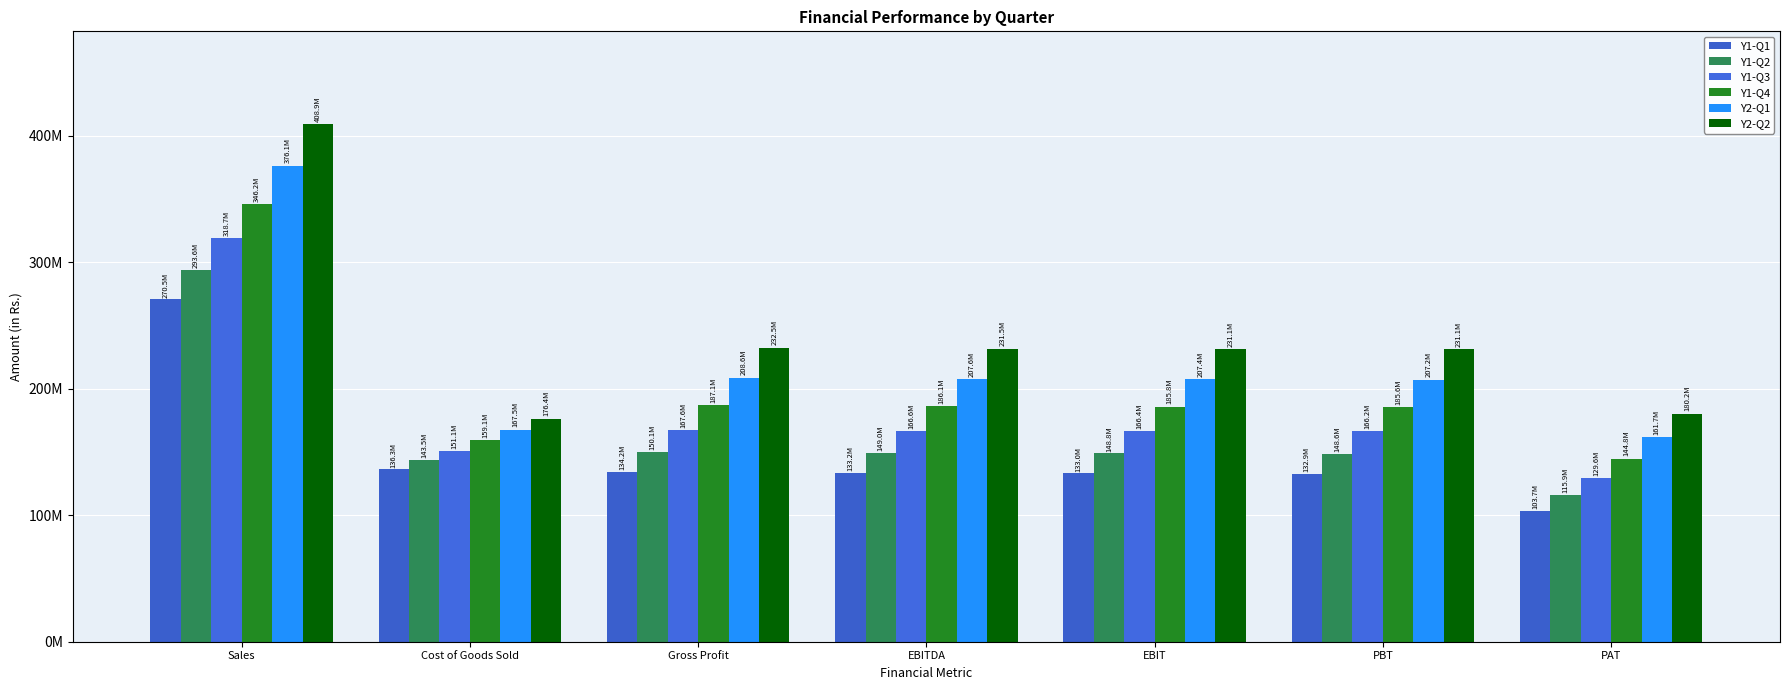

Does the chart contain any negative values?

No